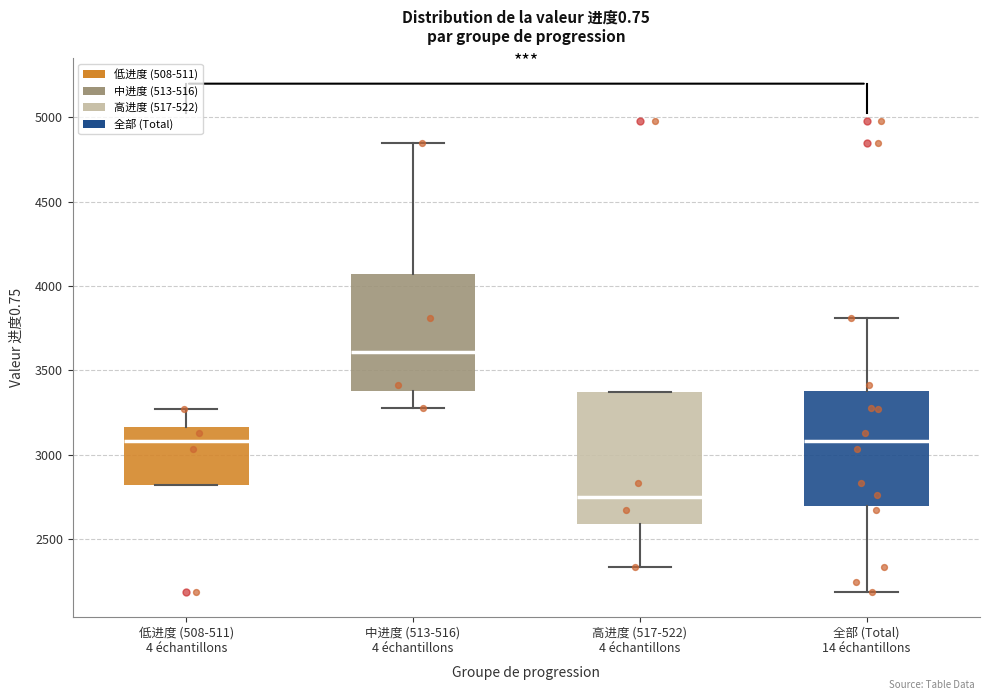

Which box has the highest median line?

中进度 (513-516) 4 échantillons